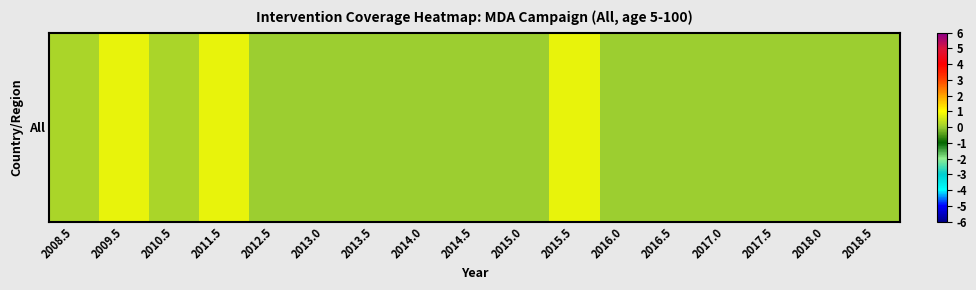

Reading left to right, what are all the values shown in this chart?

0.1	0.8	0.1	0.8	0.0	0.0	0.0	0.0	0.0	0.0	0.8	0.0	0.0	0.0	0.0	0.0	0.0